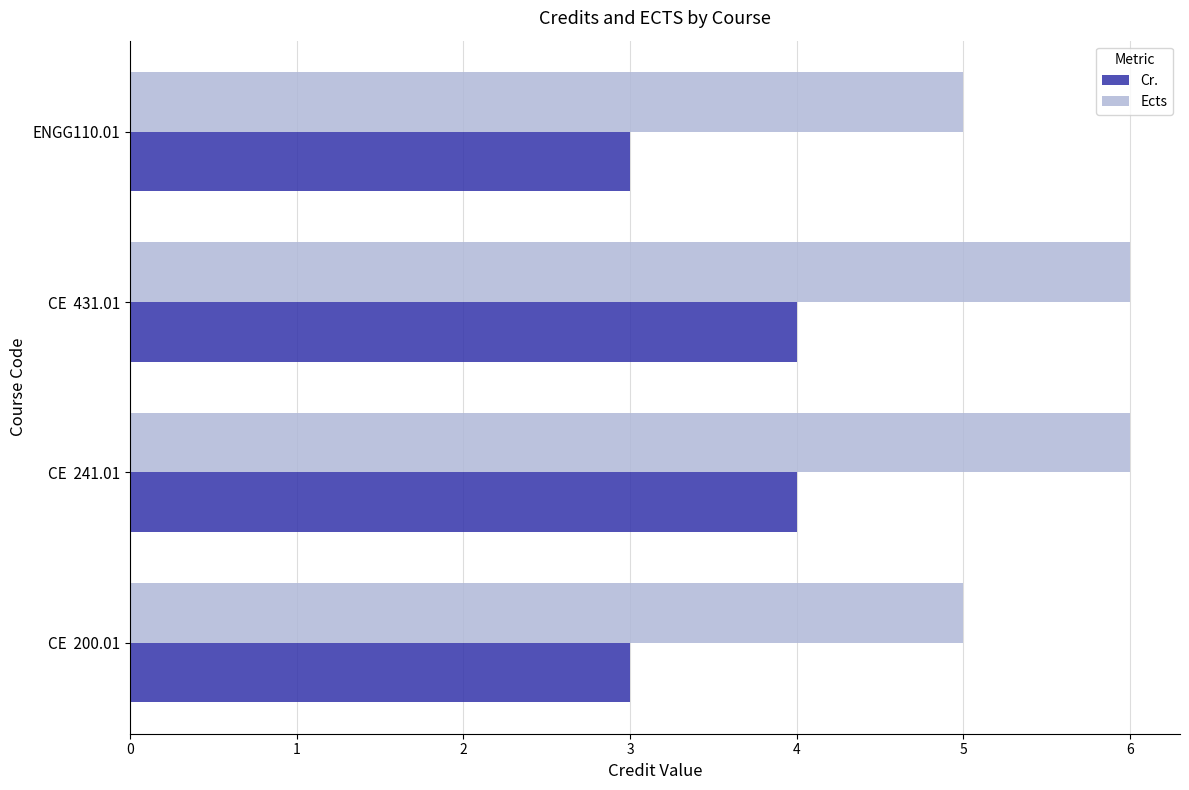

What is the total value across all series at ENGG110.01?

8